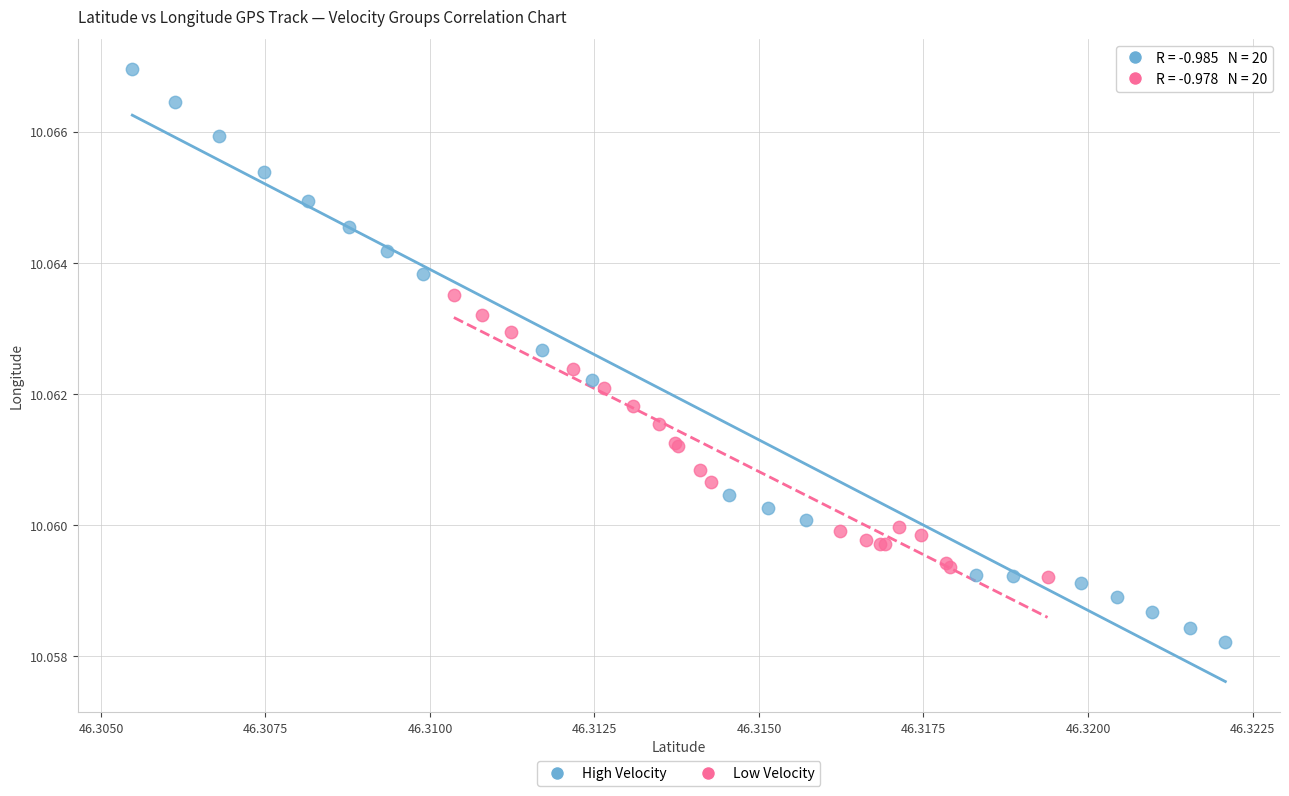

What are all the series names shown in the legend?

High Velocity, Low Velocity